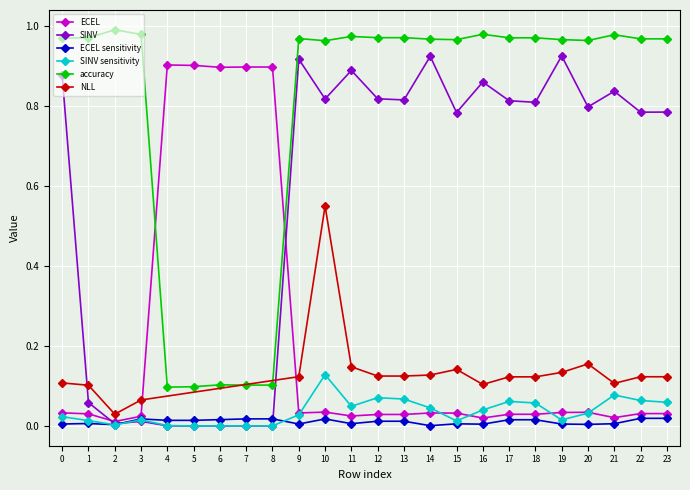

Which series has the largest total across all categories?

accuracy